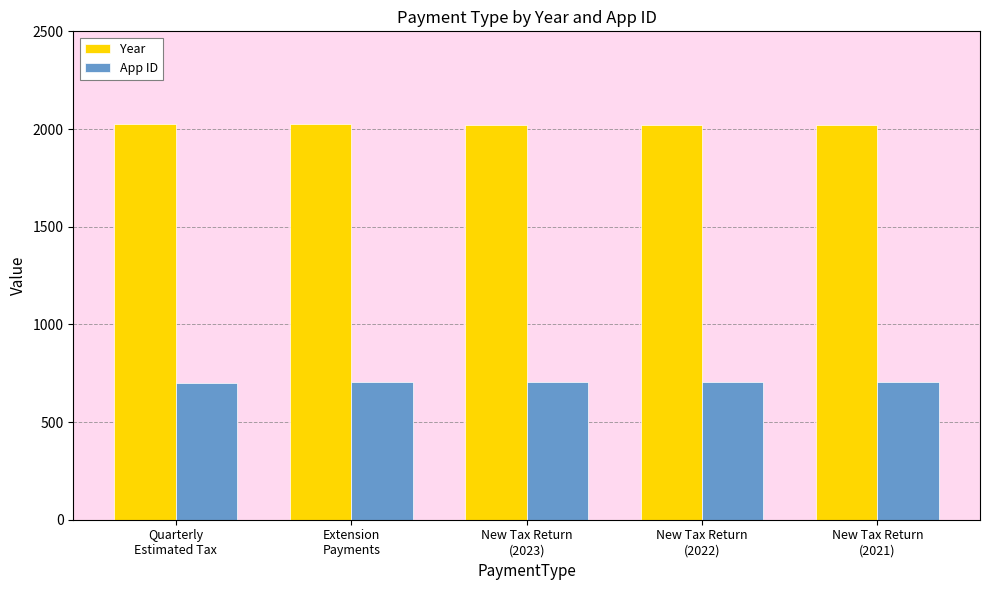

Which series has the largest total across all categories?

Year